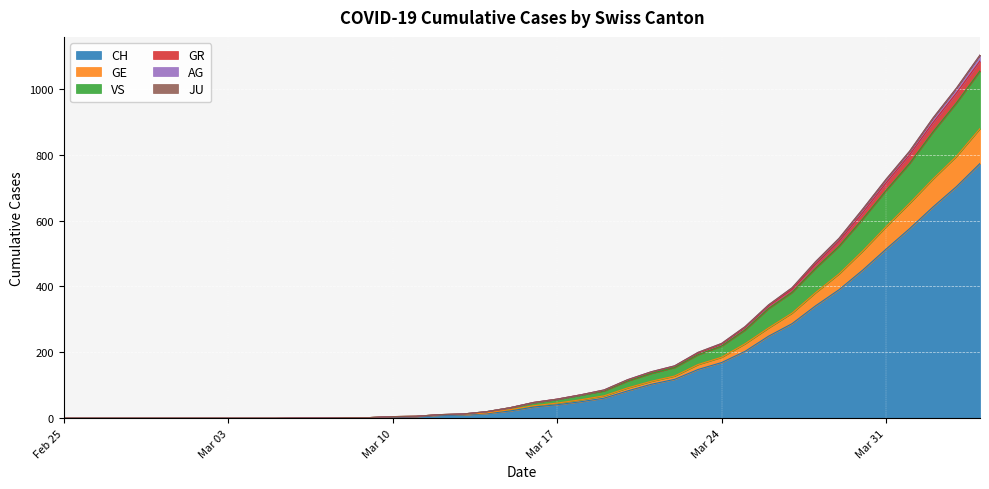

What is the label of the 21st point from the right?

2020-03-15